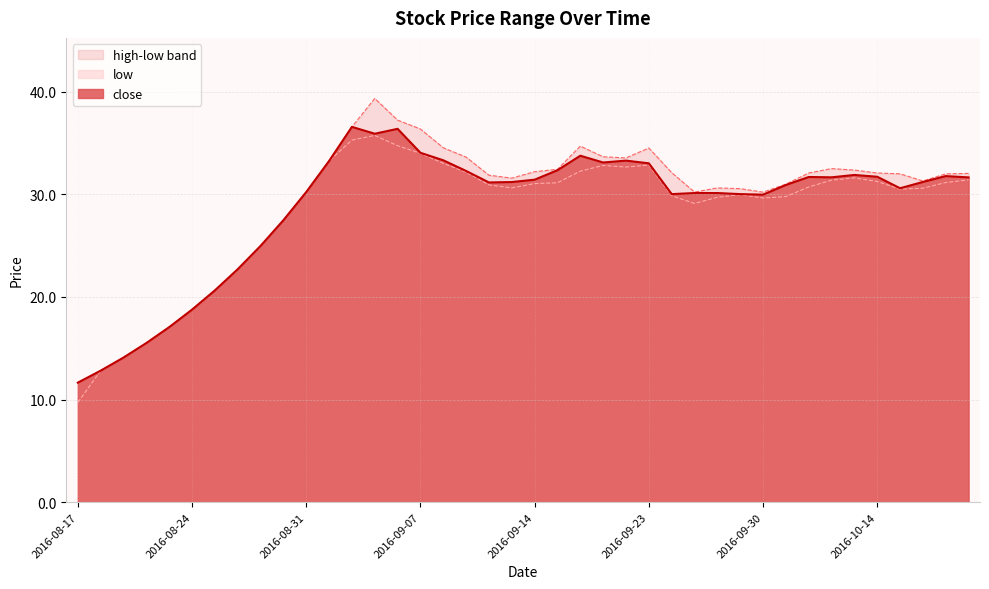

At which label does high first exceed 32?

2016-09-01